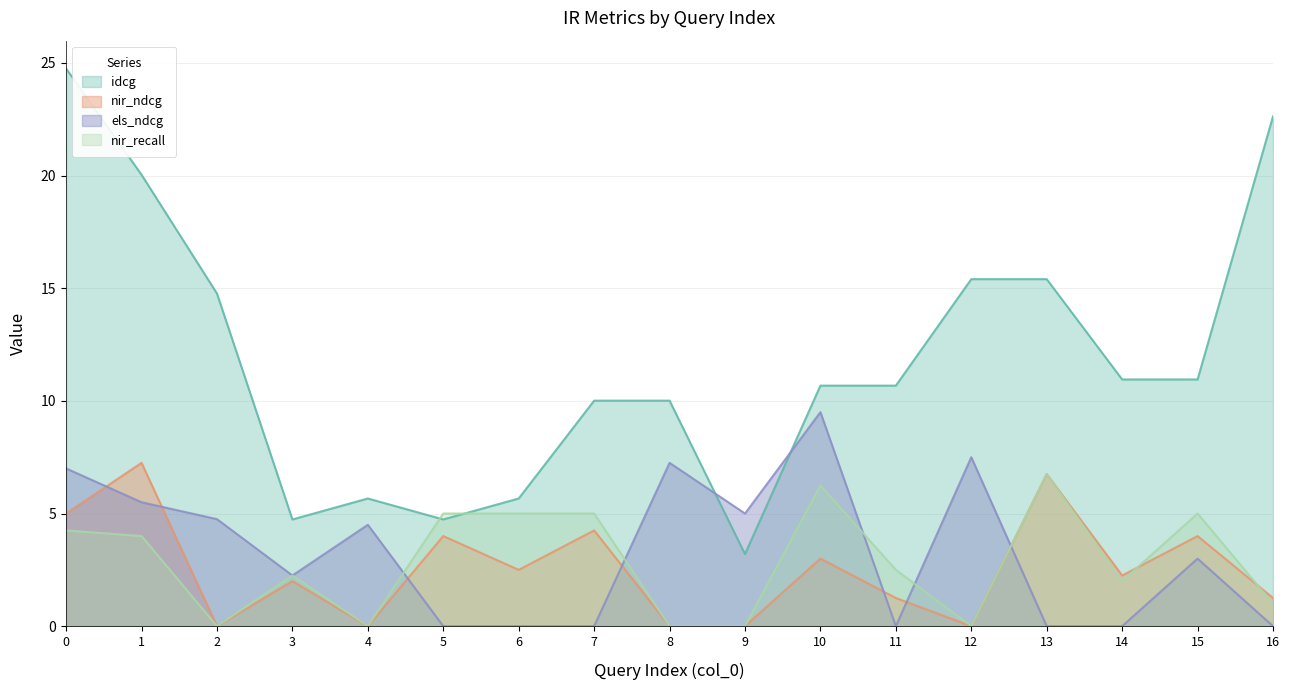

Is the value of els_ndcg at 3 greater than the value of nir_ndcg at 14?

No